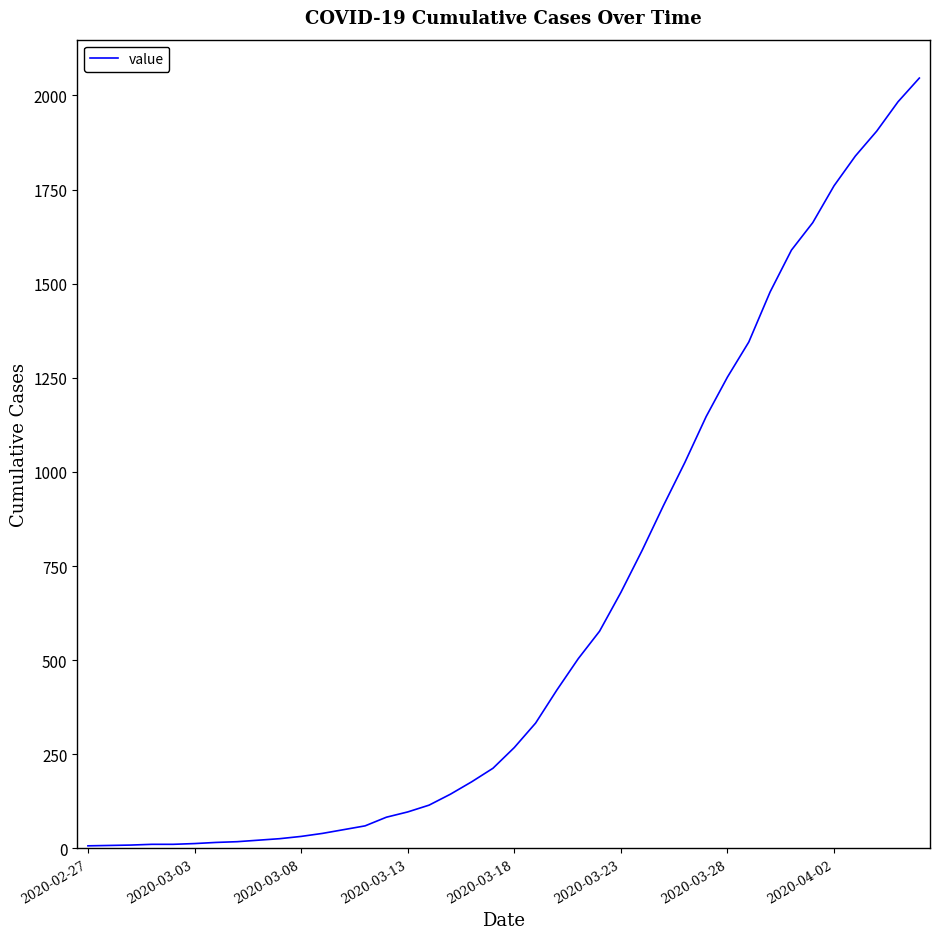

What is the difference between the second highest and second lowest values?

1975